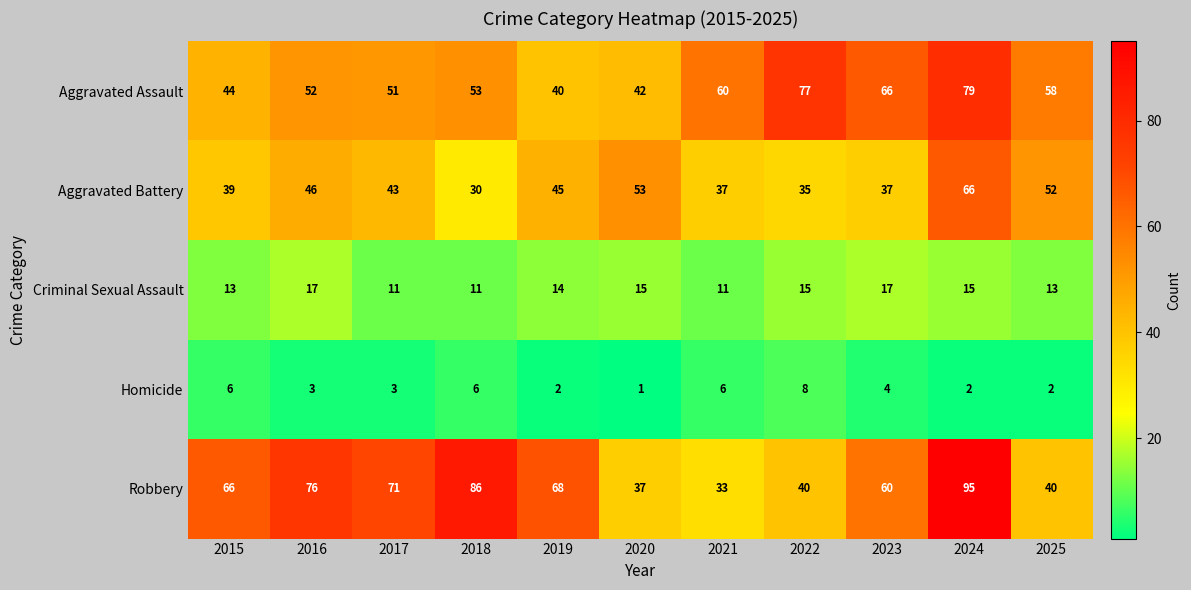

At 2016, list the series in order from largest to smallest.

Robbery, Aggravated Assault, Aggravated Battery, Criminal Sexual Assault, Homicide